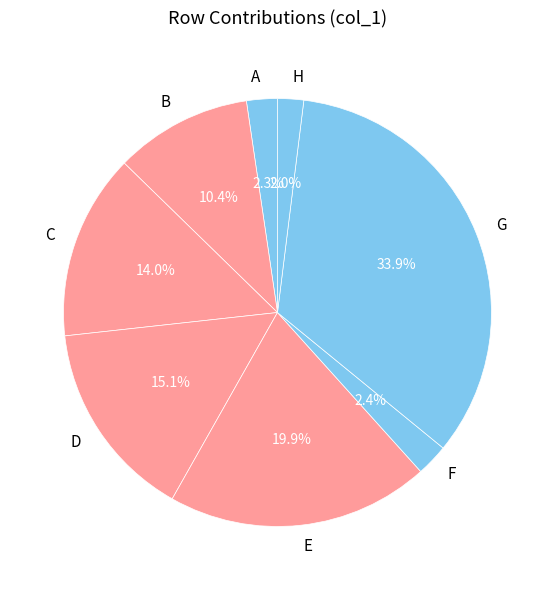

What is the largest slice in the pie chart?

G